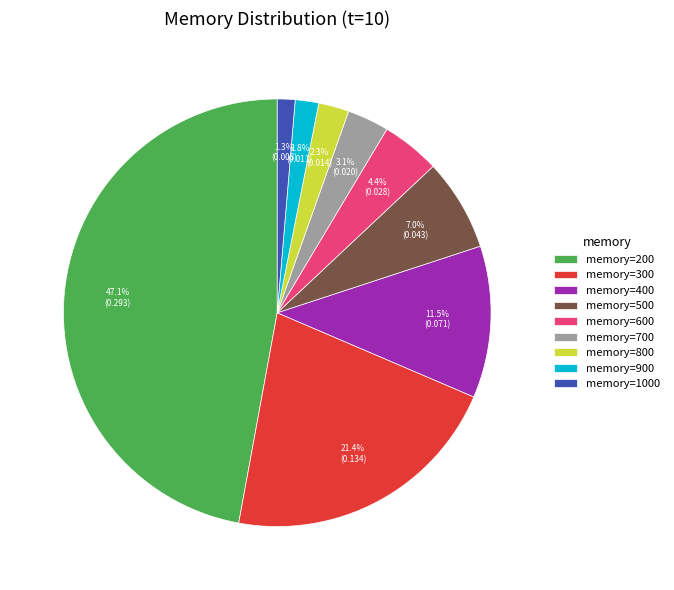

Combined, do memory=900 and memory=600 account for over 50%?

No